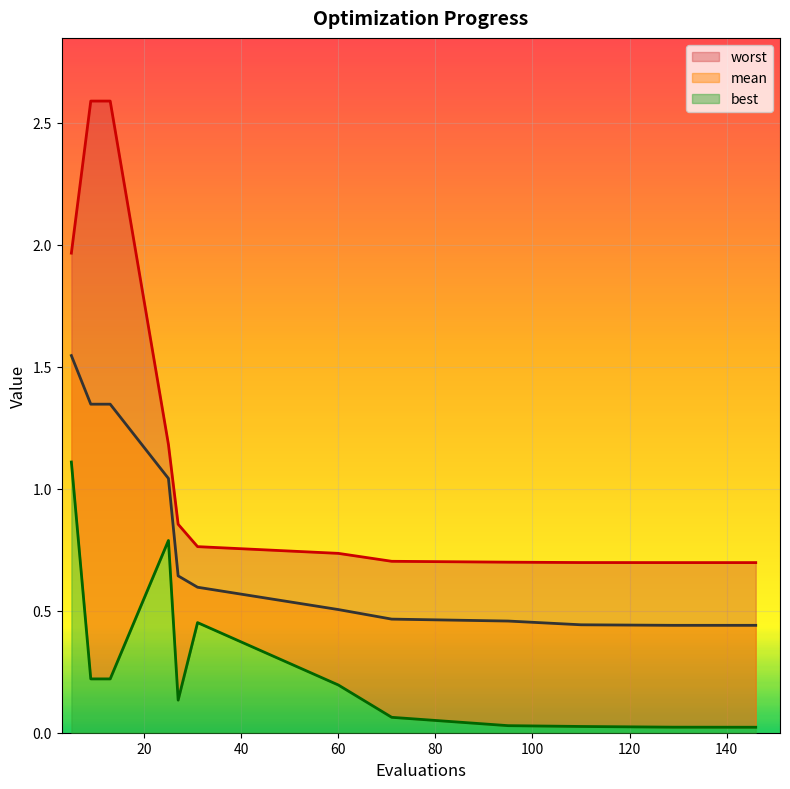

Reading left to right, transcribe all the data shown in this chart.

mean: 5=1.5	9=1.3	13=1.3	25=1.0	27=0.6	31=0.6	60=0.5	71=0.5	95=0.5	110=0.4	129=0.4	146=0.4
best: 5=1.1	9=0.2	13=0.2	25=0.8	27=0.1	31=0.5	60=0.2	71=0.1	95=0.0	110=0.0	129=0.0	146=0.0
worst: 5=2.0	9=2.6	13=2.6	25=1.2	27=0.9	31=0.8	60=0.7	71=0.7	95=0.7	110=0.7	129=0.7	146=0.7